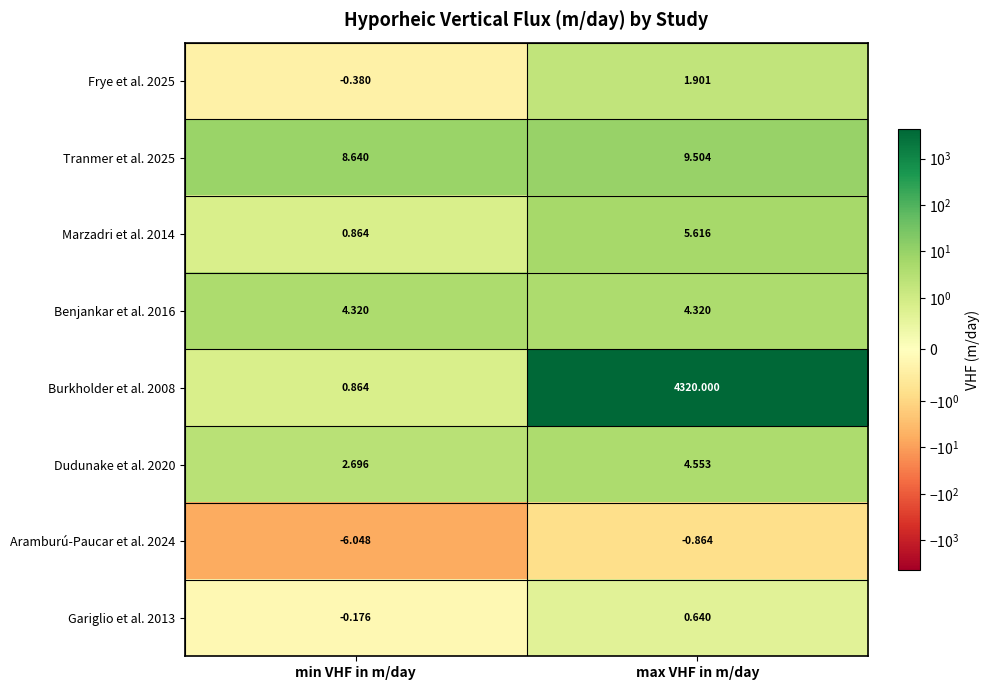

Which category has the highest value in the Dudunake et al. 2020 series?

max VHF in m/day